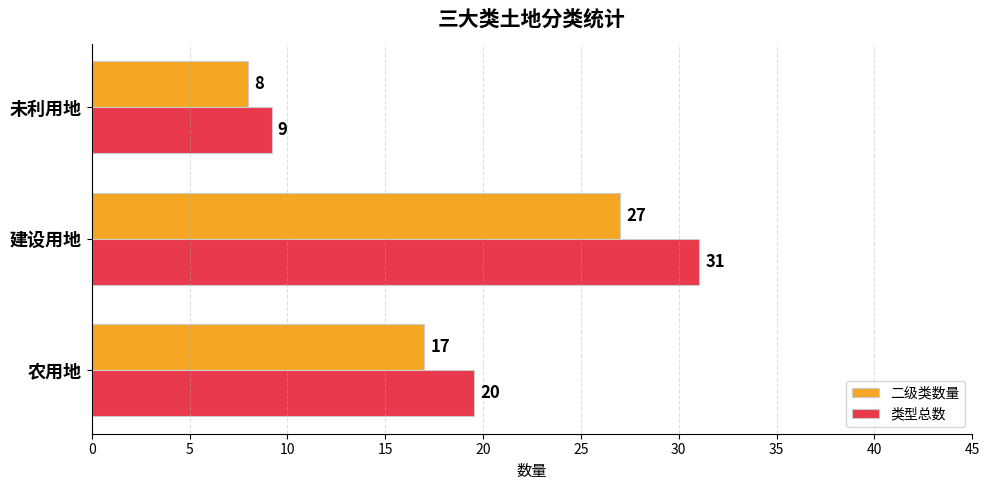

What is the average value of the 二级类数量 series?

17.3